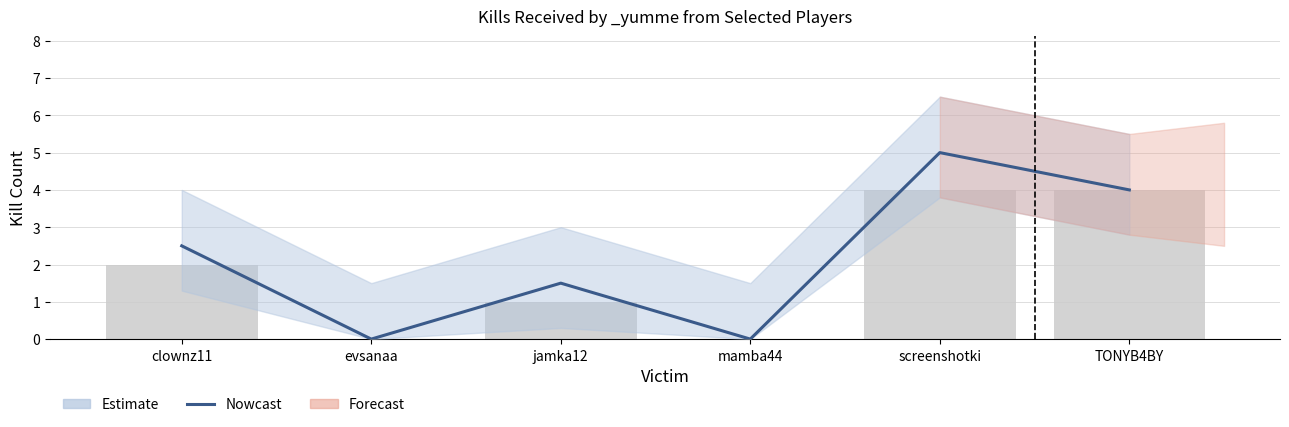

Which category has the highest value across all series?

screenshotki